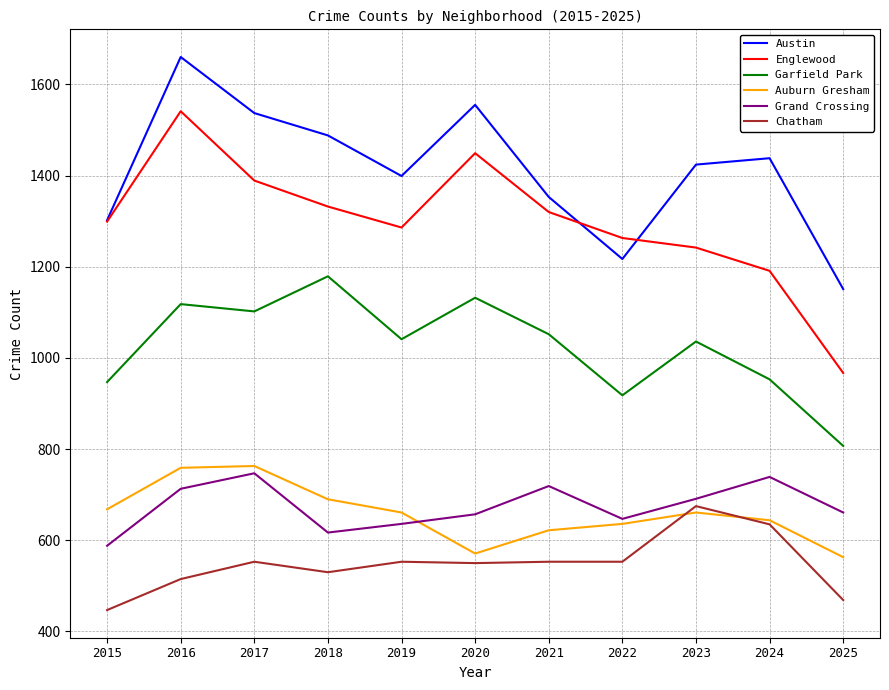

What is the greatest value displayed?

1660